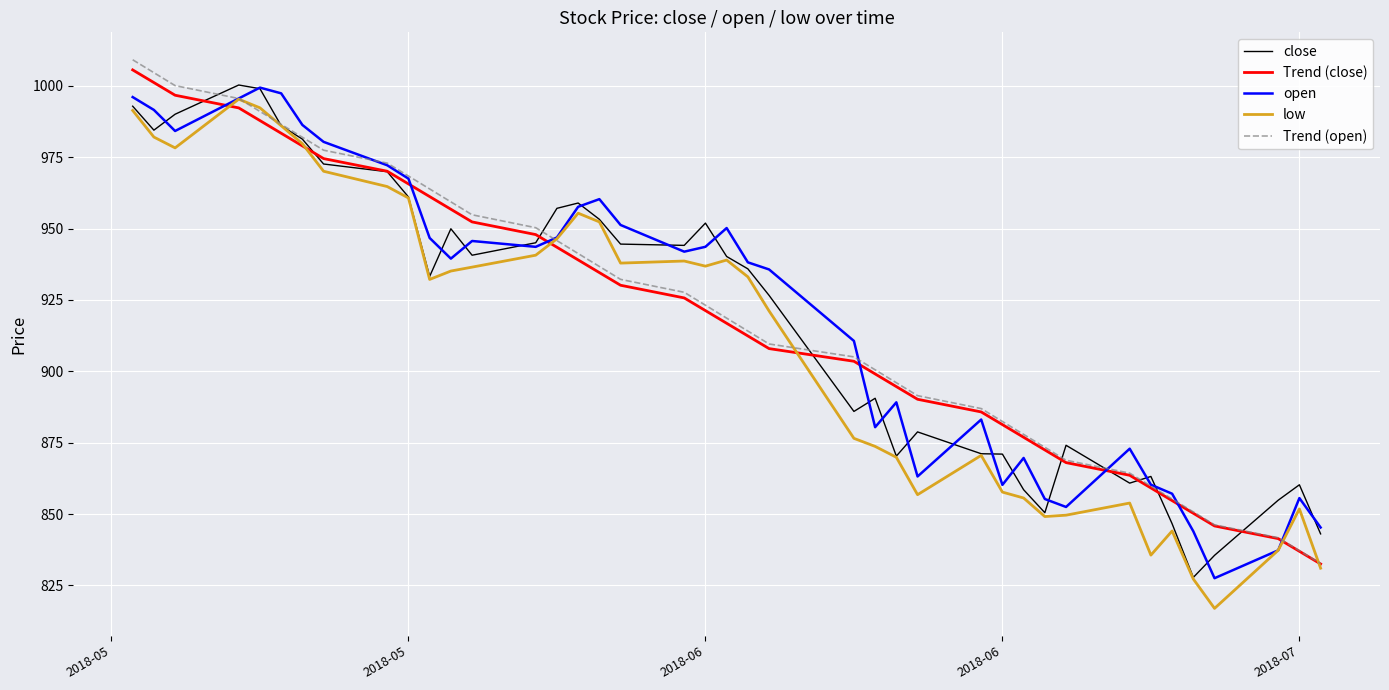

What is the lowest value of the low series?

816.9